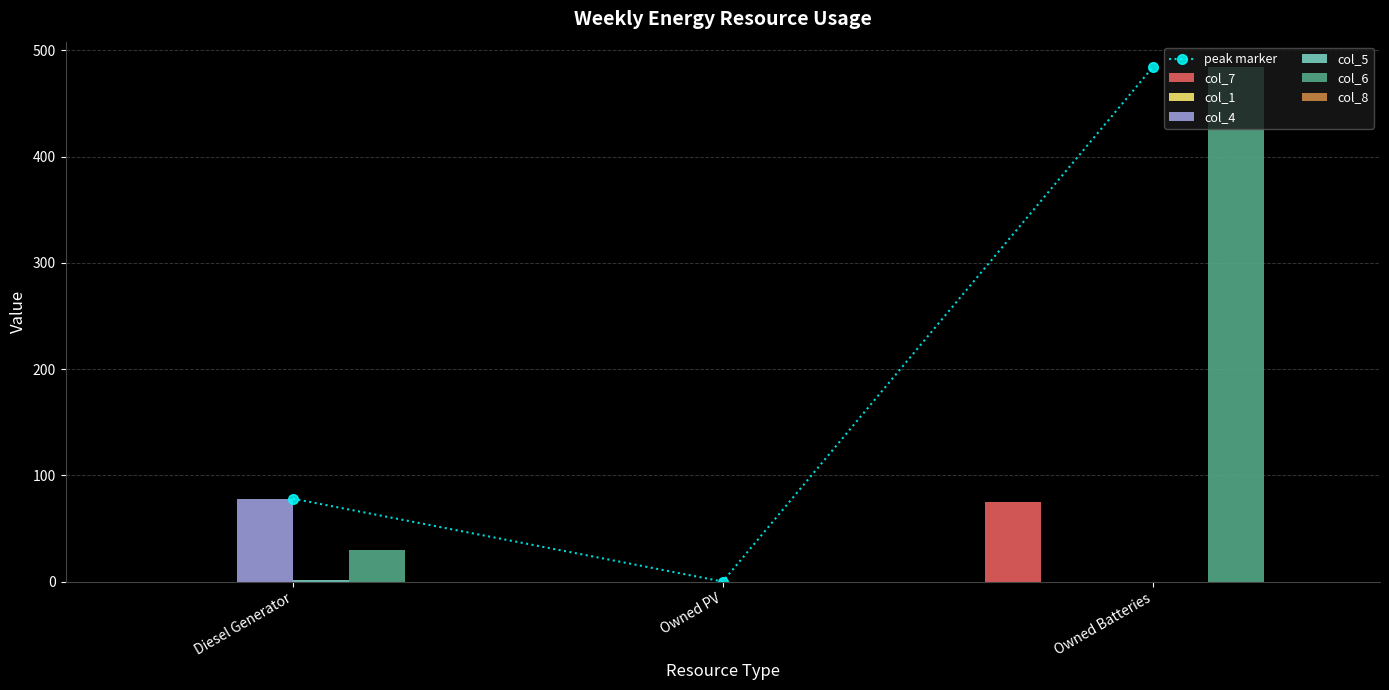

The value of col_7 at Owned PV is 34. True or false?

False